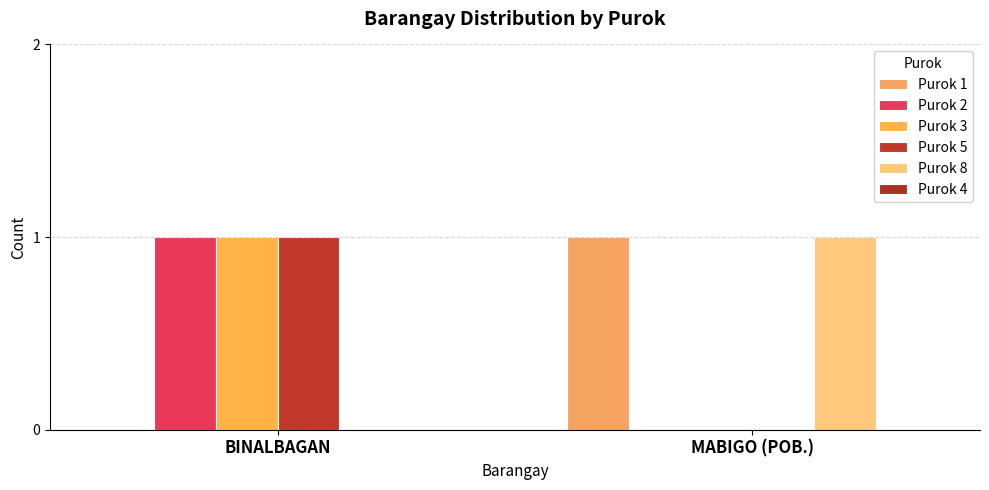

How many distinct data groups are displayed?

5